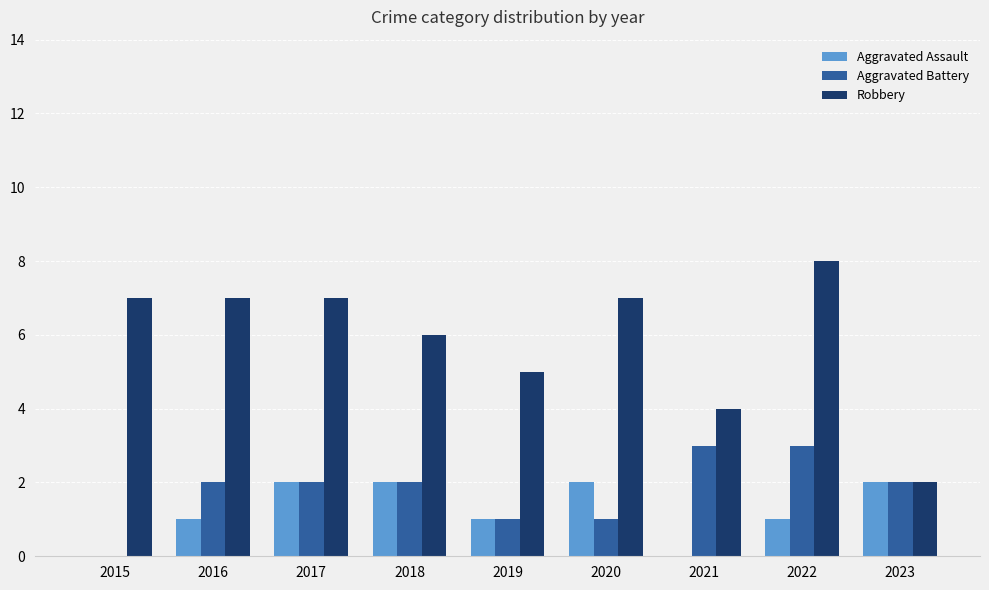

What is the sum of all Robbery values?

53